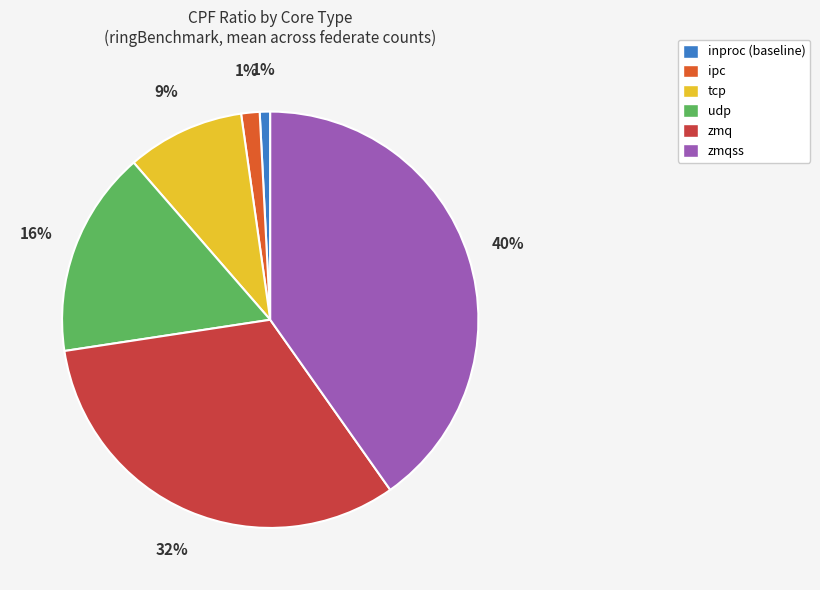

Combined, do ipc and udp account for over 50%?

No